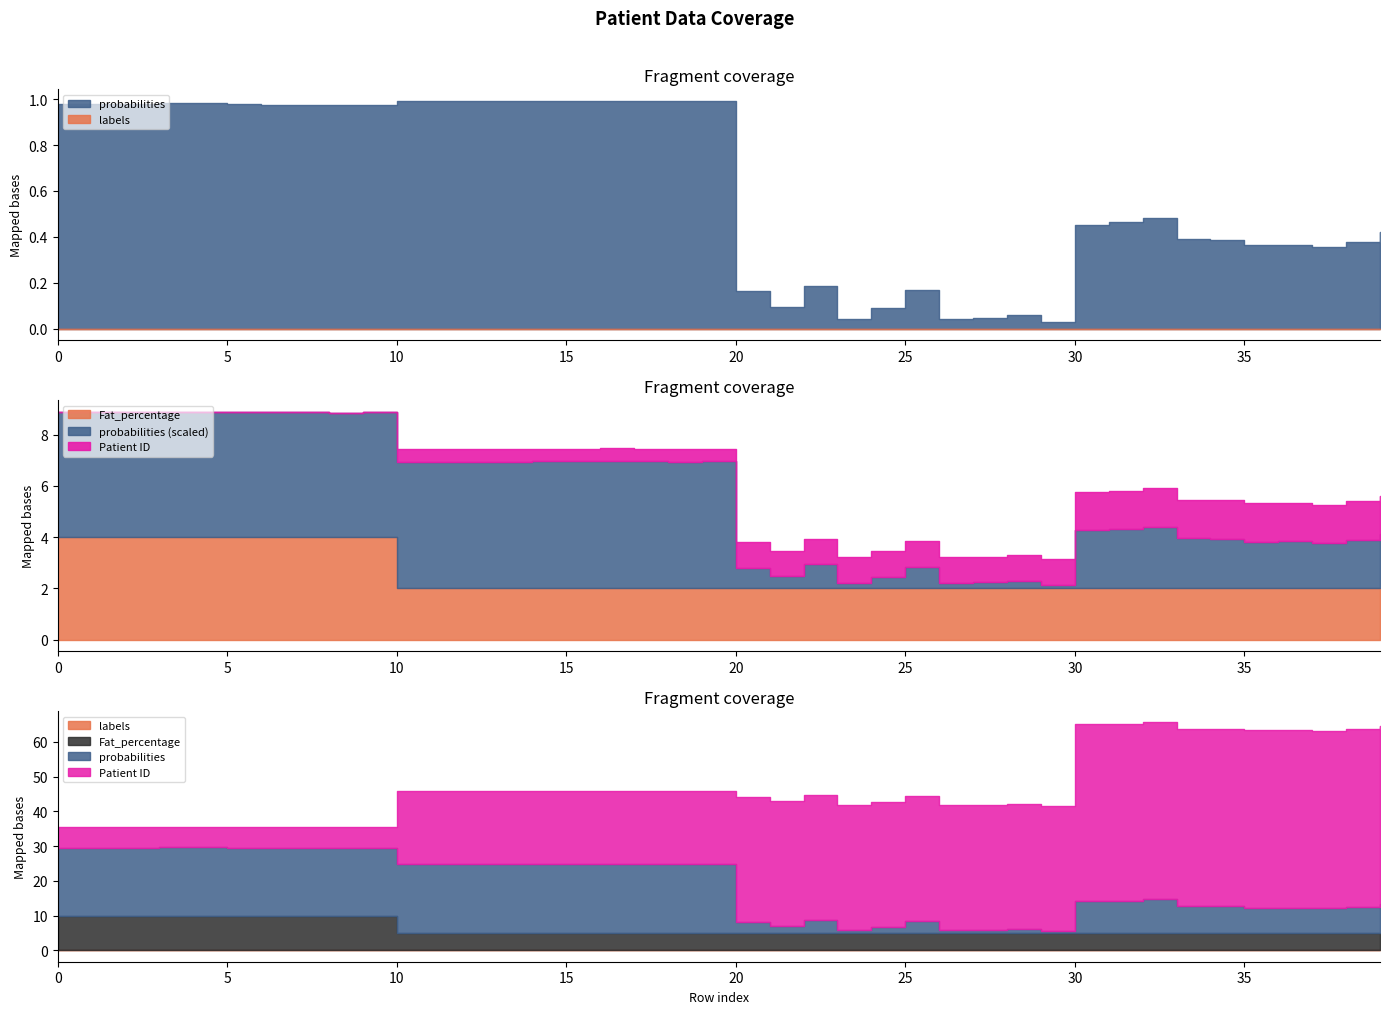

What is the difference between the maximum and minimum values in the Fat_percentage series?

2.0